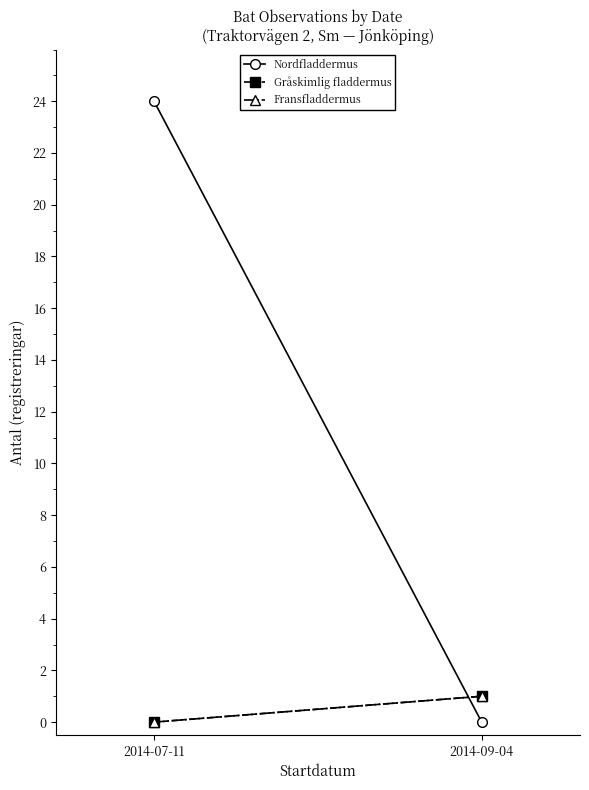

Which category has the lowest value across all series?

2014-09-04